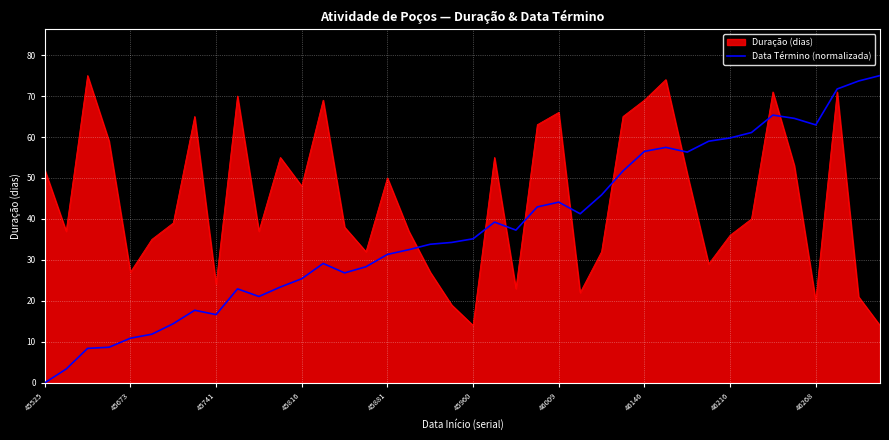

Rank the series by their average value, from lowest to highest.

Data Término (normalizada), Duração (dias)